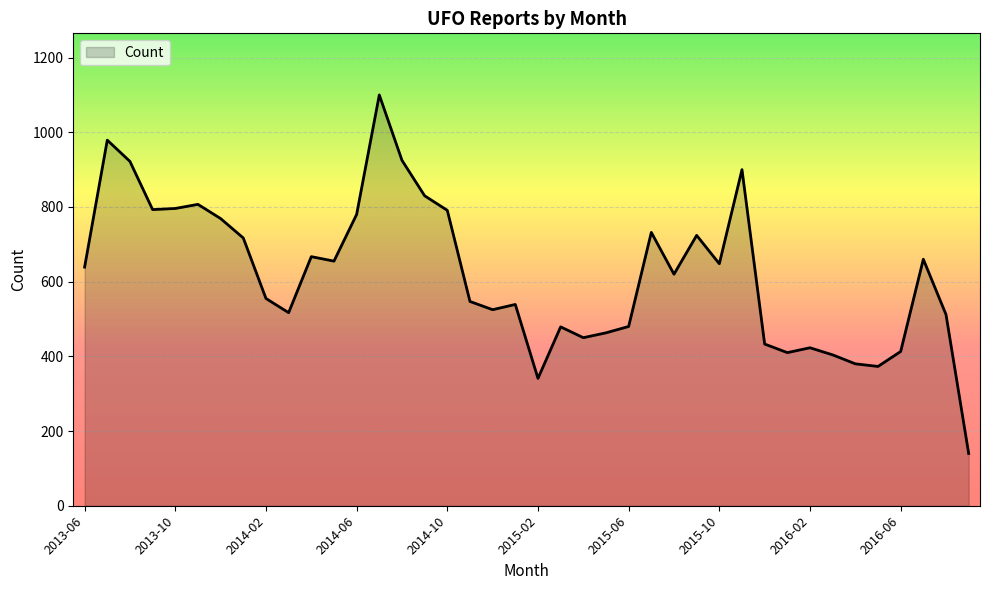

How many lines are shown in the chart?

1